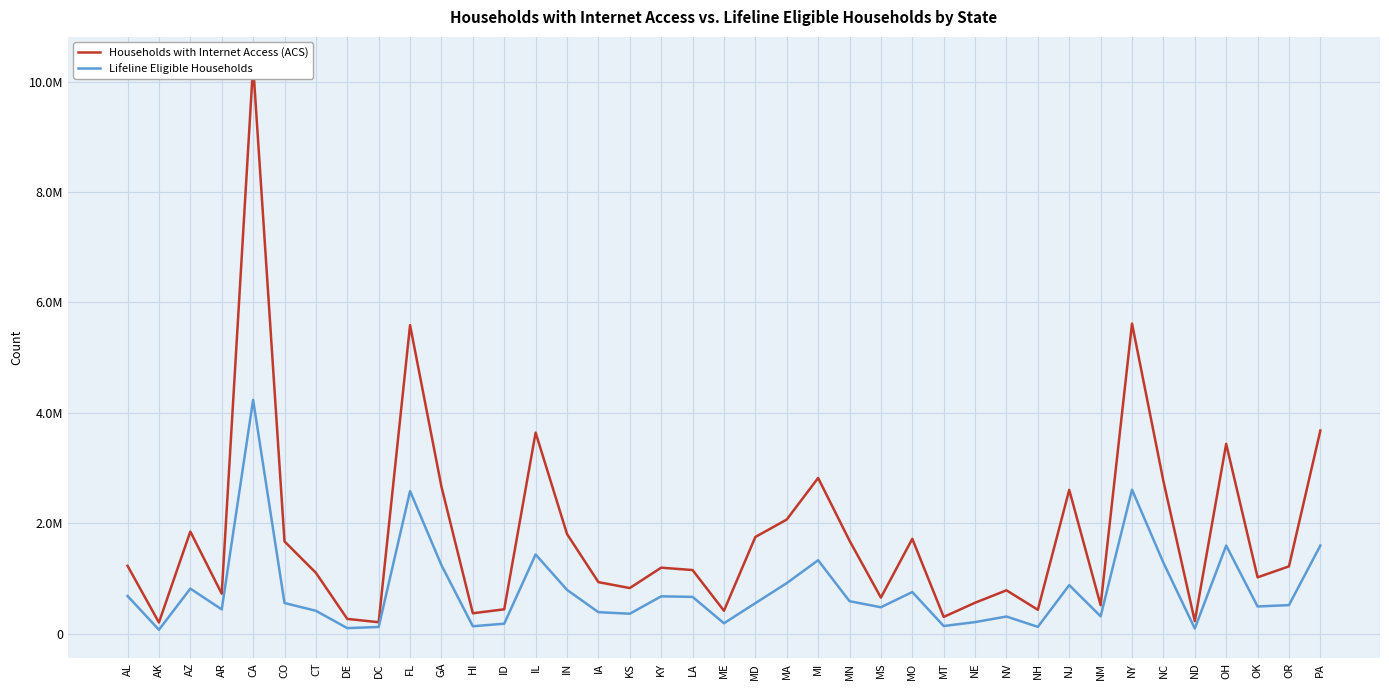

How many values in the Households with Internet Access (ACS) series are below 1196000?

19